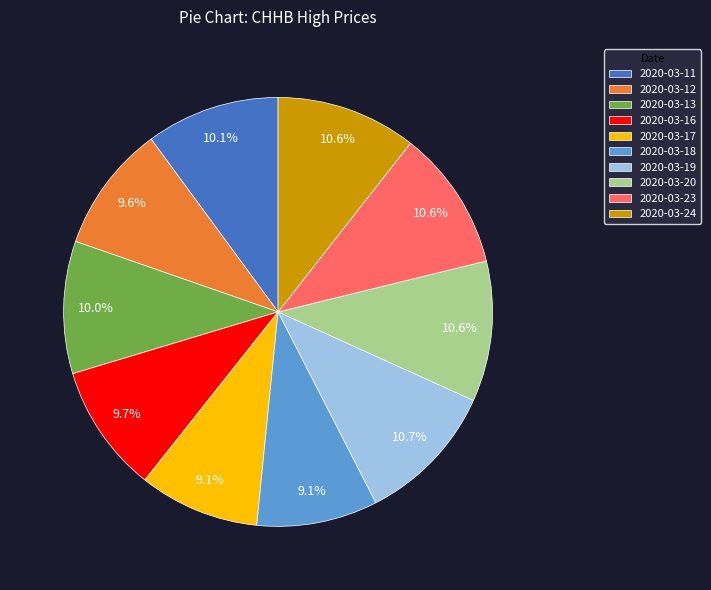

What is the ratio of the value at 2020-03-23 to the value at 2020-03-20?

1.0